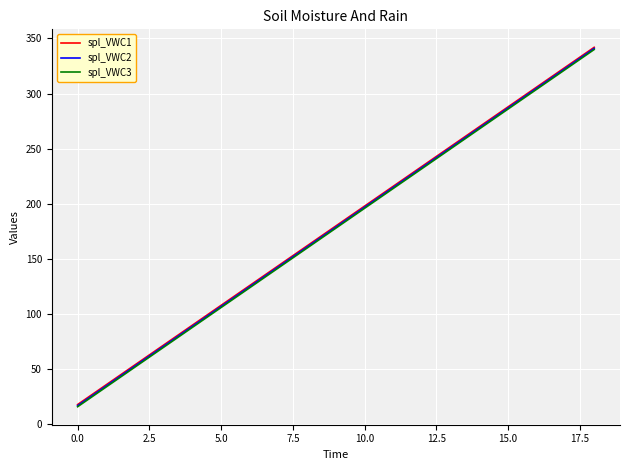

What is the minimum value for spl_VWC3?

16